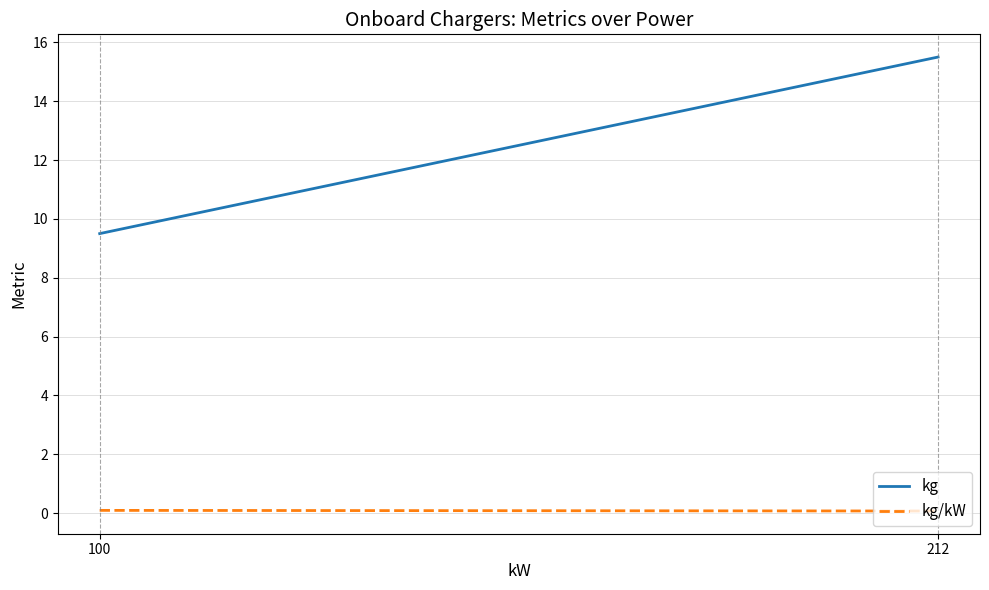

What is the sum of all kg values?

25.0